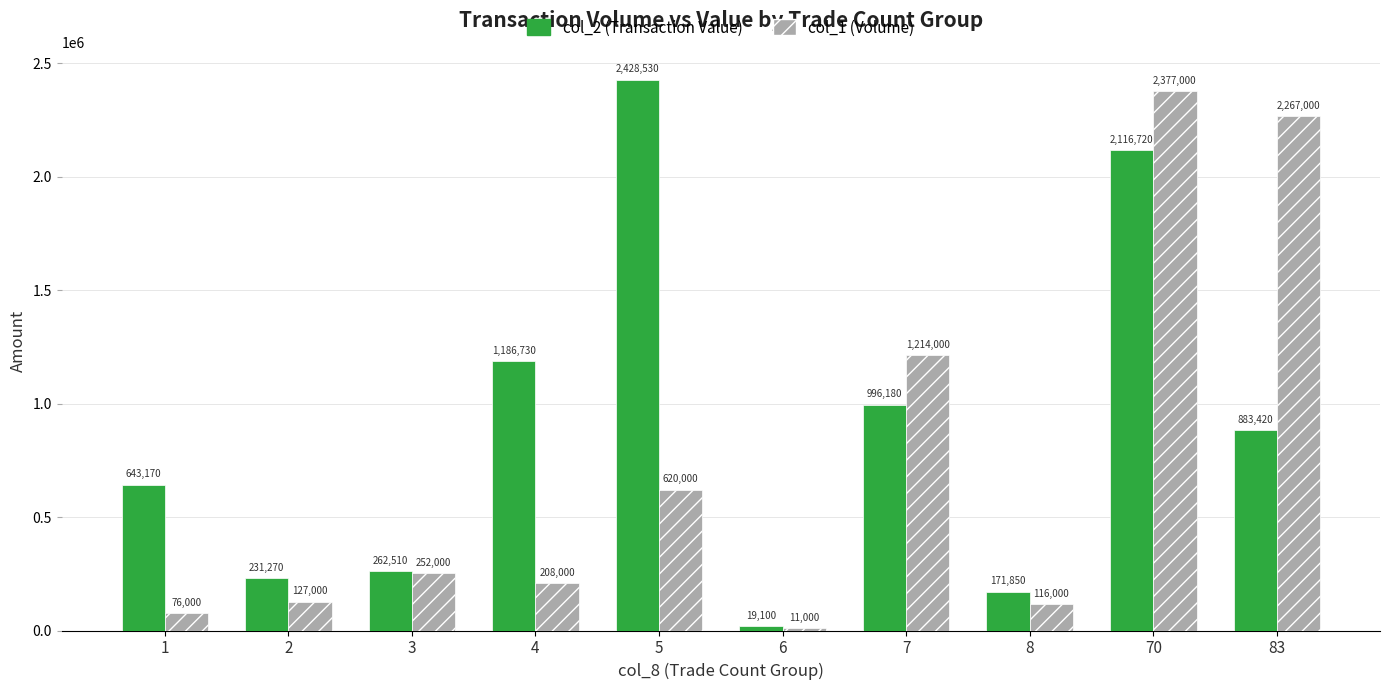

At 3, list the series in order from largest to smallest.

col_2 (Transaction Value), col_1 (Volume)